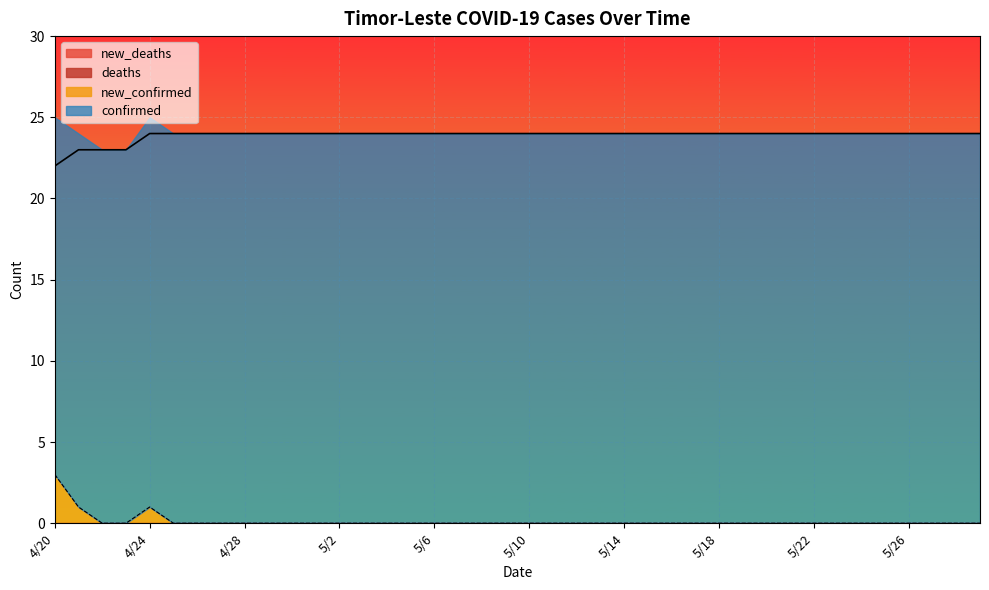

What is the difference between the second highest and minimum values in the confirmed series?

2